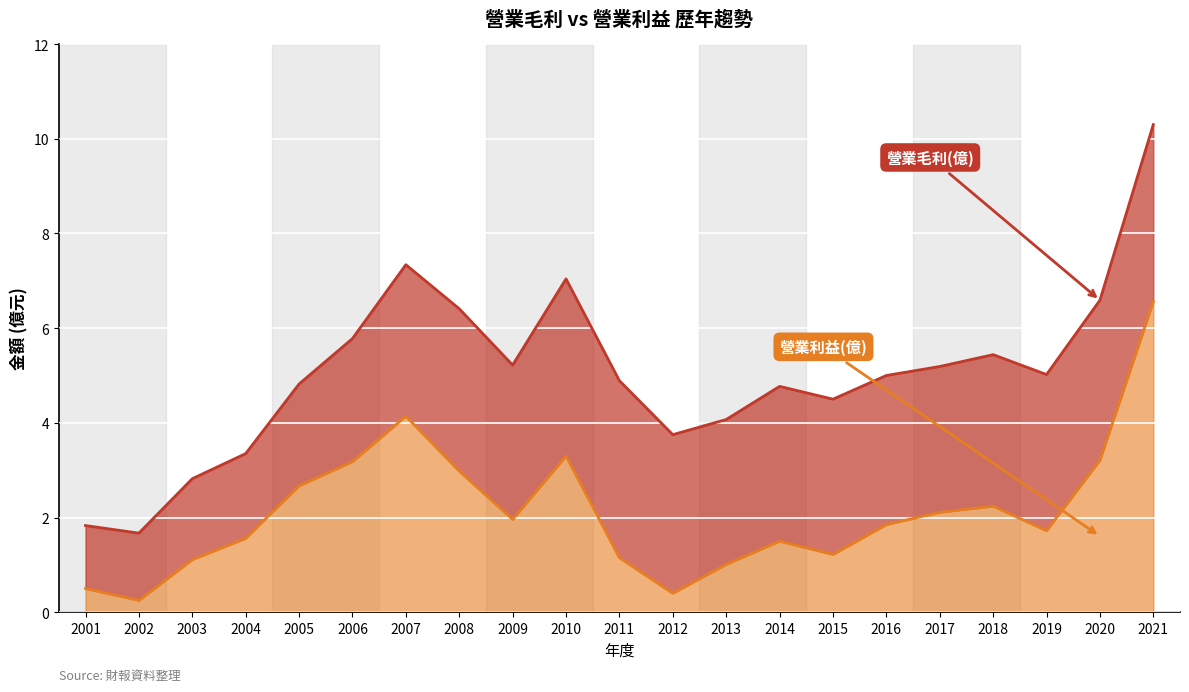

True or false: 營業毛利(億) has a value of 5.2 at 2009.

True